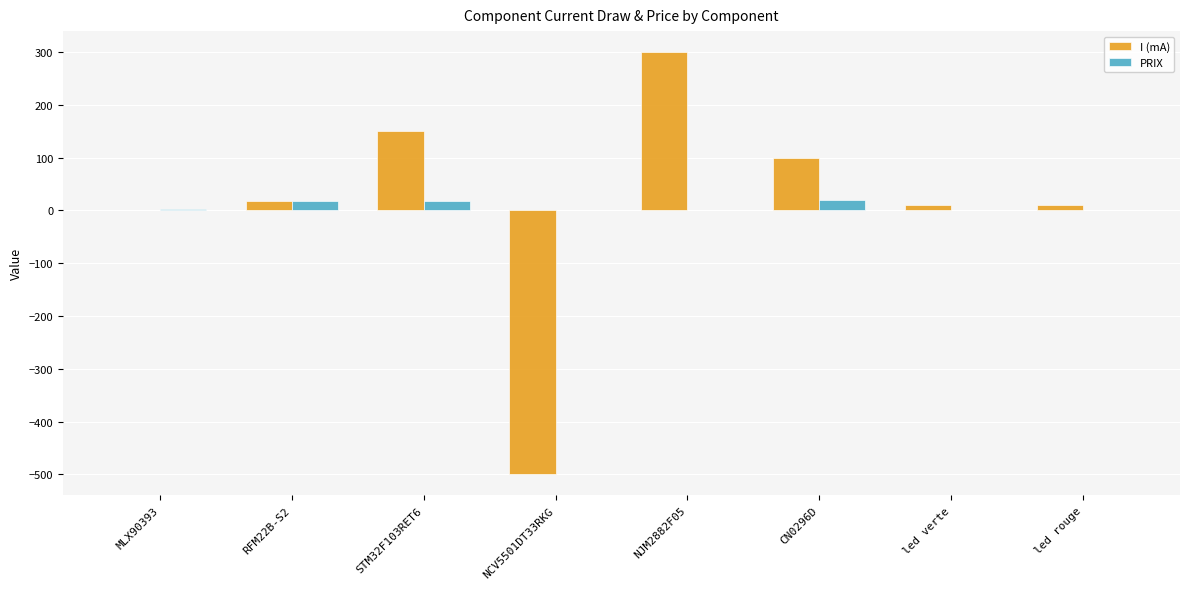

Where does the I (mA) series first go above 18?

RFM22B-S2